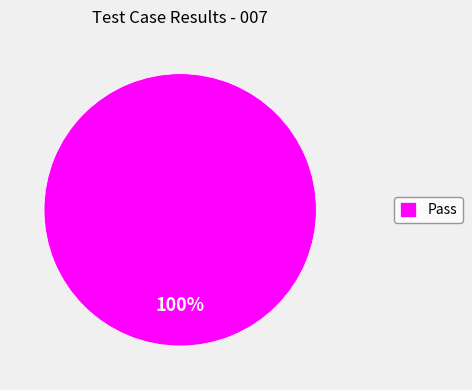

True or false: Pass accounts for 100% of the total.

True